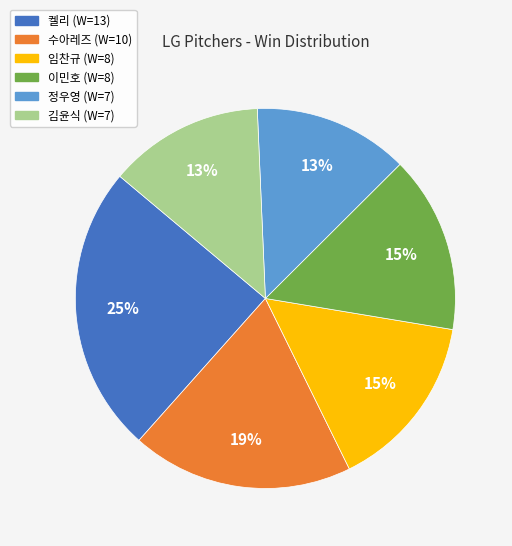

What percentage is the 임찬규 slice, to the nearest percent?

15%